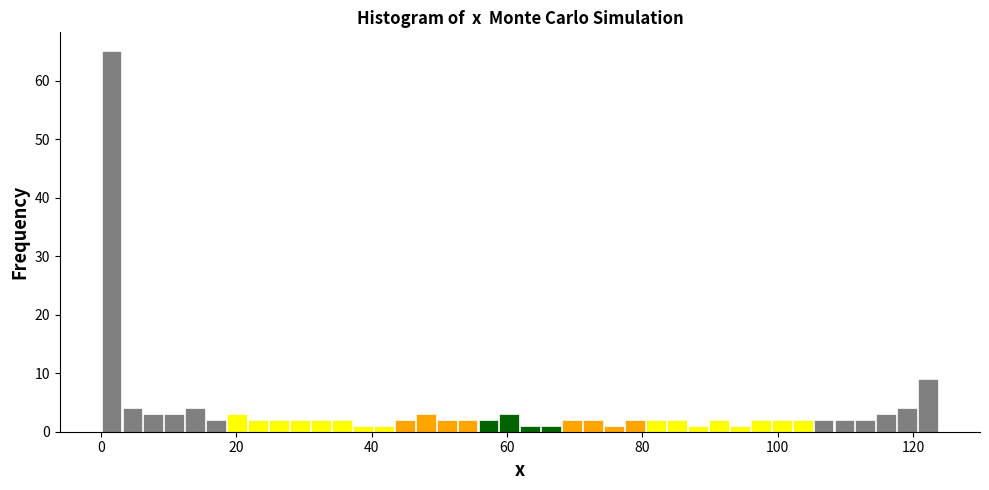

Read against the x-axis, roughly where is the centre of the tallest bar?

2